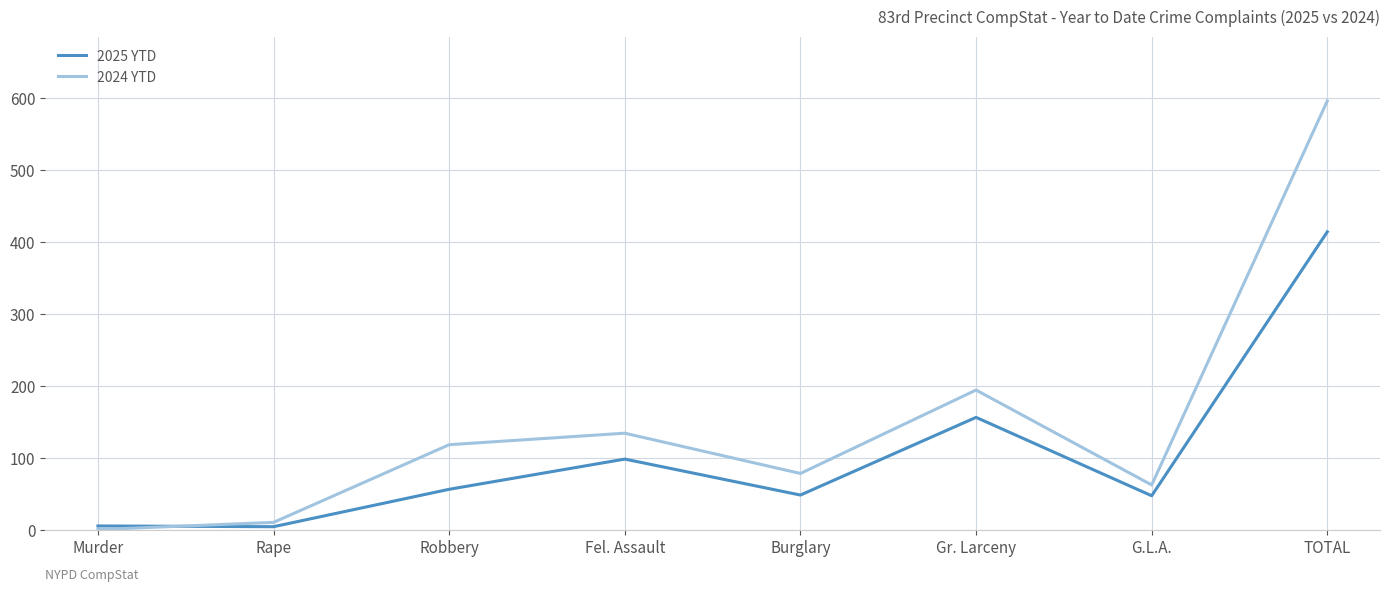

At which category does the chart reach its peak across all series?

TOTAL